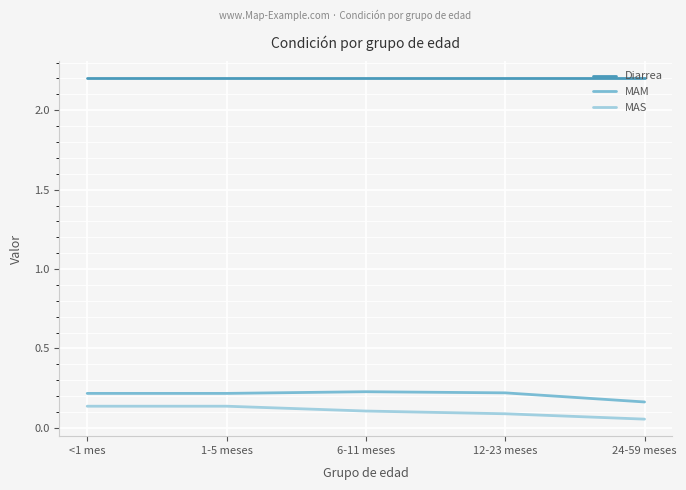

True or false: Diarrea has a value of 1.1 at 1-5 meses.

False